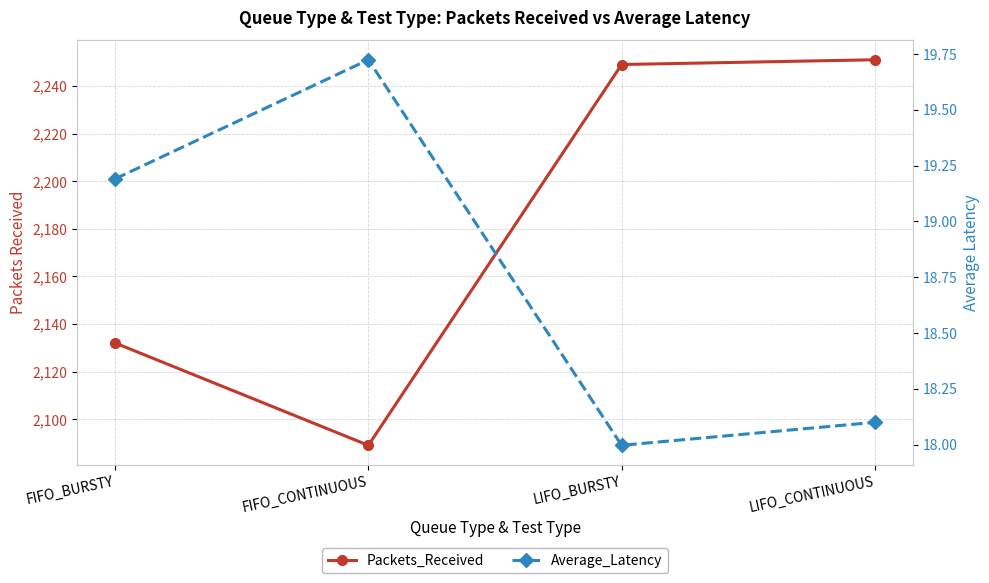

What is the difference between the Packets_Received values at FIFO_CONTINUOUS and LIFO_CONTINUOUS?

162.0